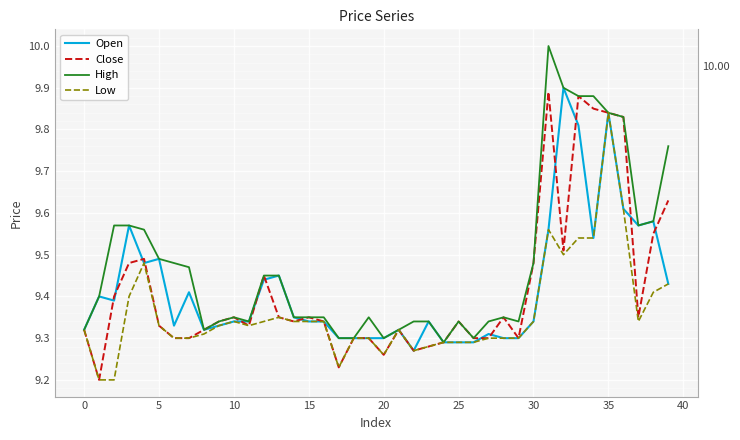

Which series has the widest spread of values?

High